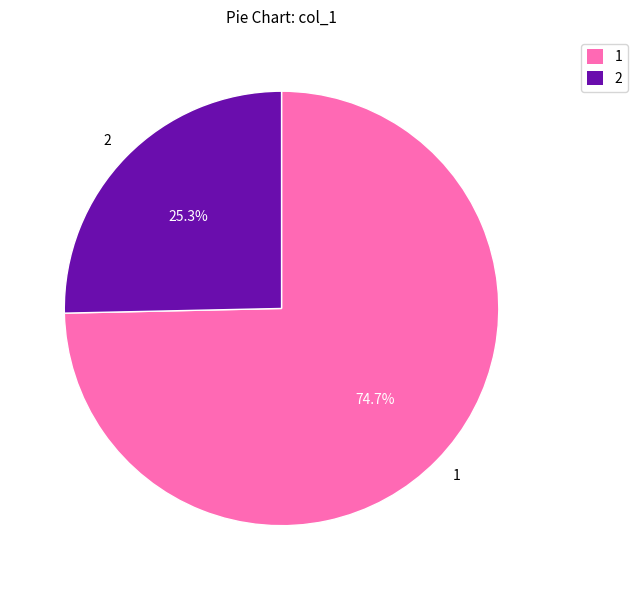

Is there a majority slice in this chart?

Yes